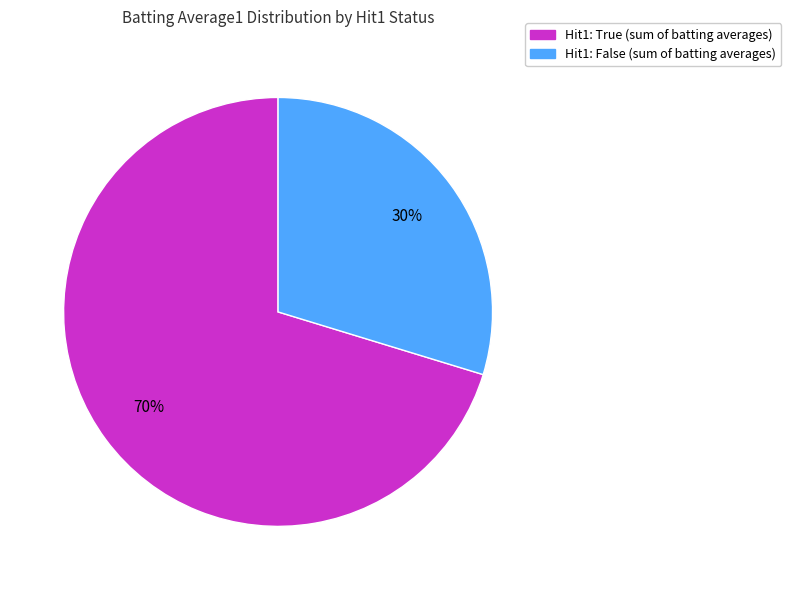

To the nearest percent, what is the average slice percentage?

50%